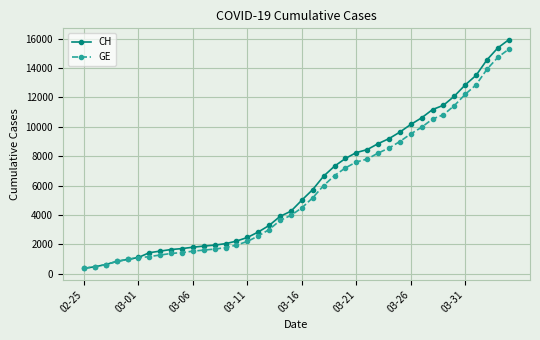

Which series has the widest spread of values?

CH